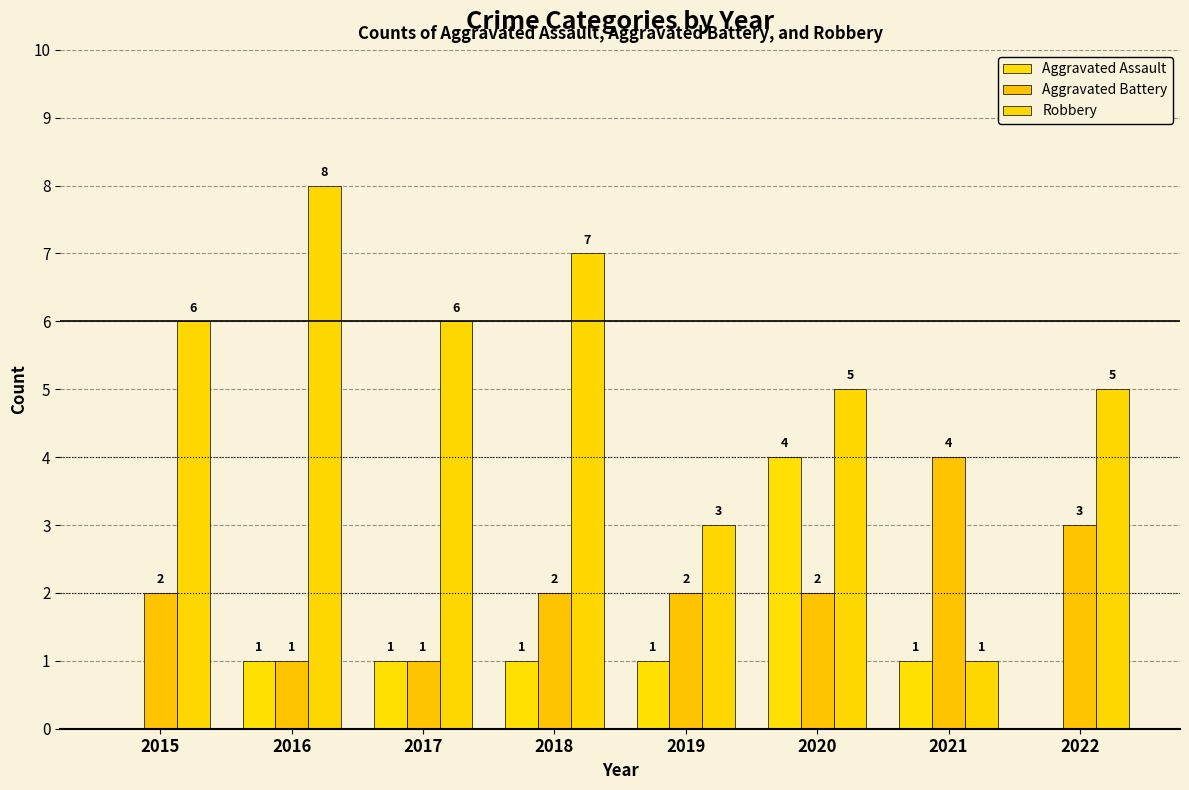

What is the difference between the Robbery values at 2021 and 2017?

5